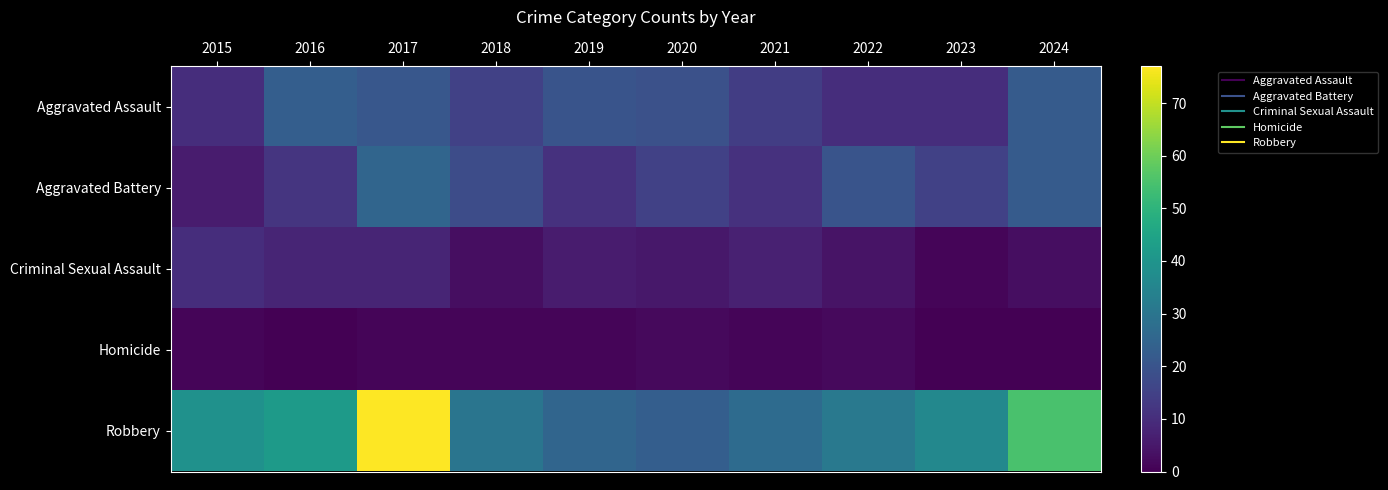

What is the maximum value shown in the chart?

77